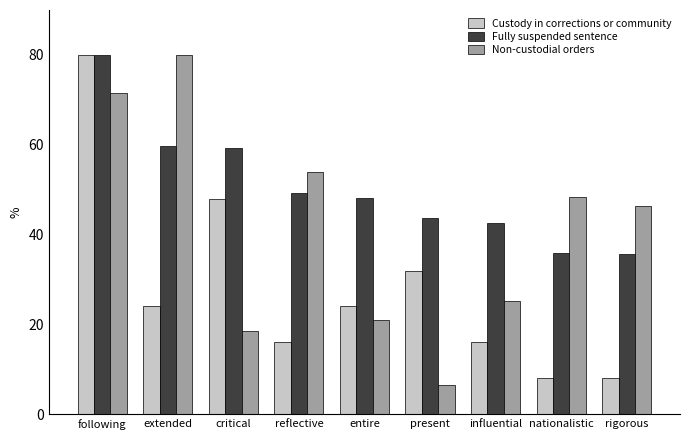

What is the label of the 5th bar from the left?

entire